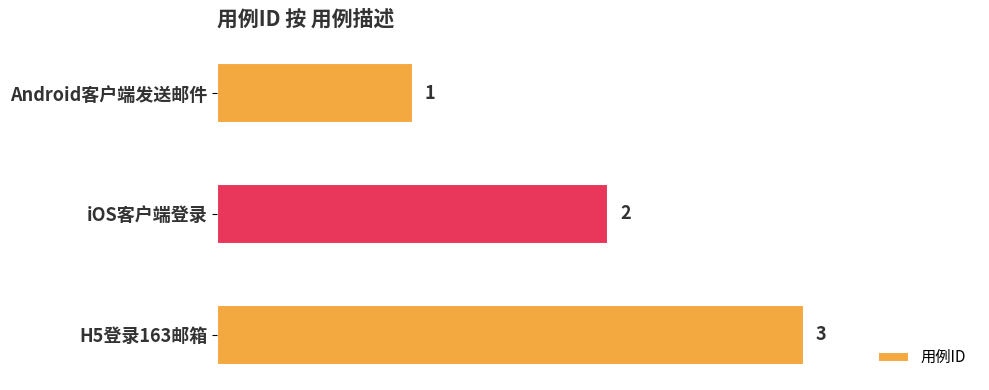

What position from the top is iOS客户端登录?

2